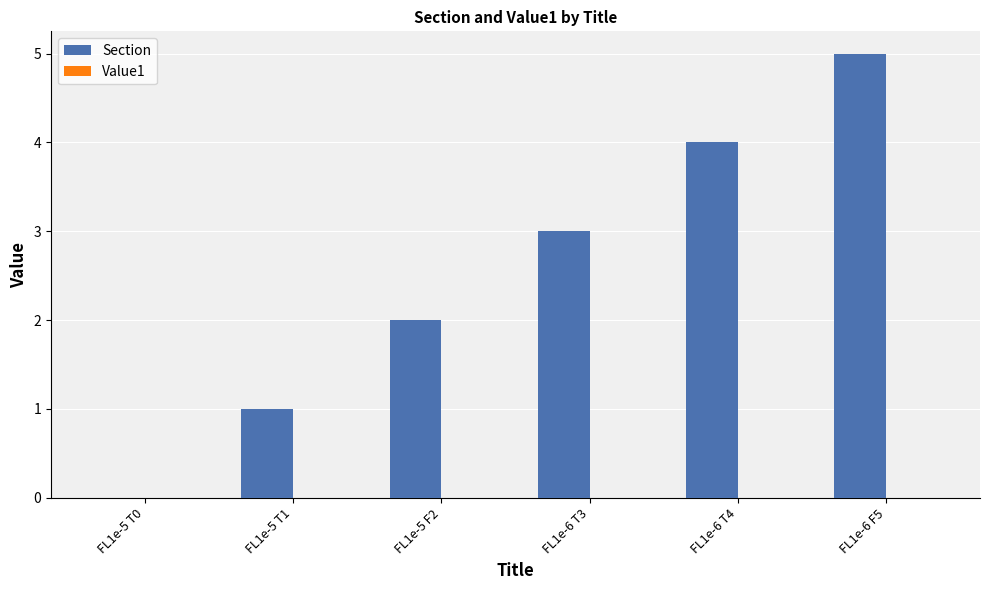

Which series changed the most between FL1e-5 T0 and FL1e-5 F2?

Section